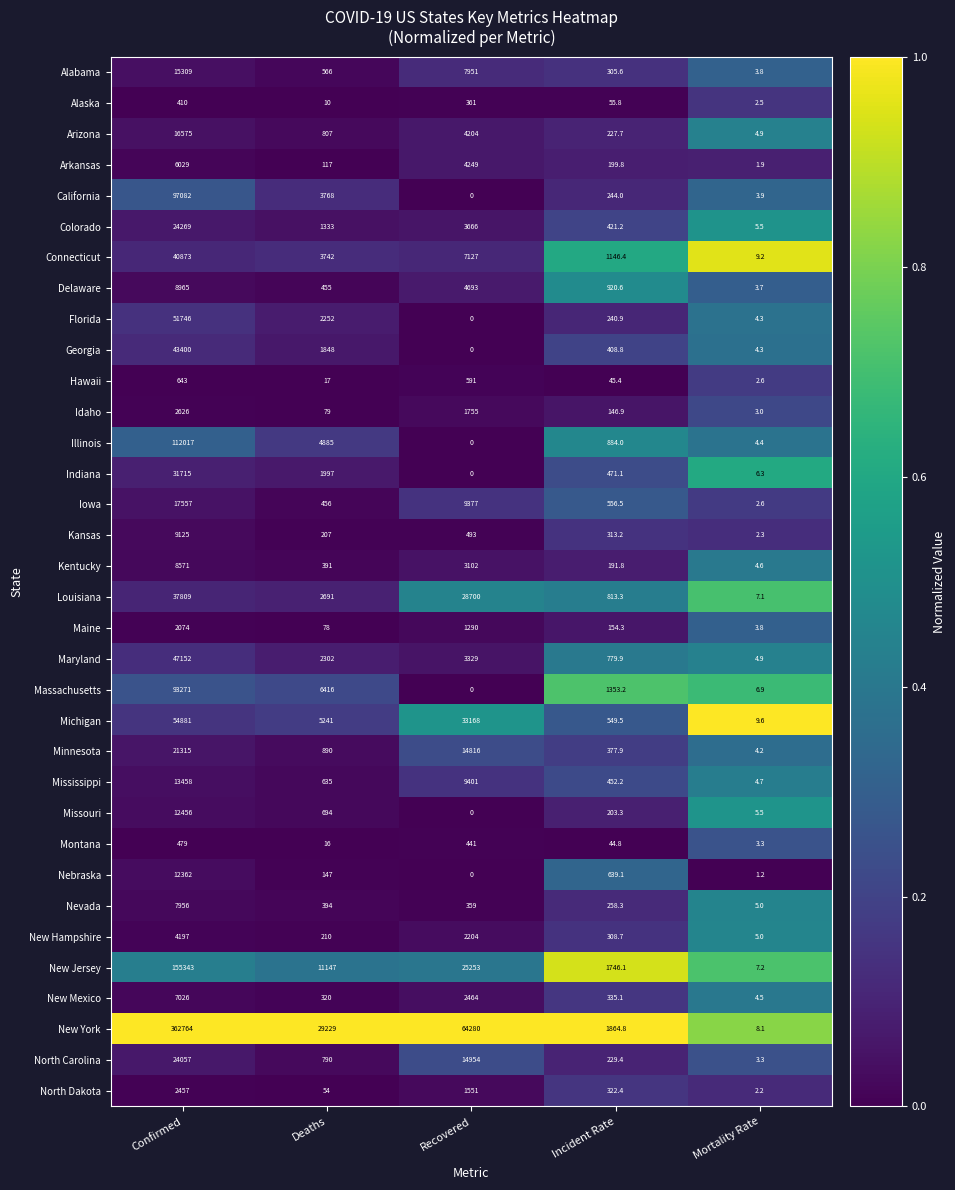

At which label is New York closest to 181386?

Recovered